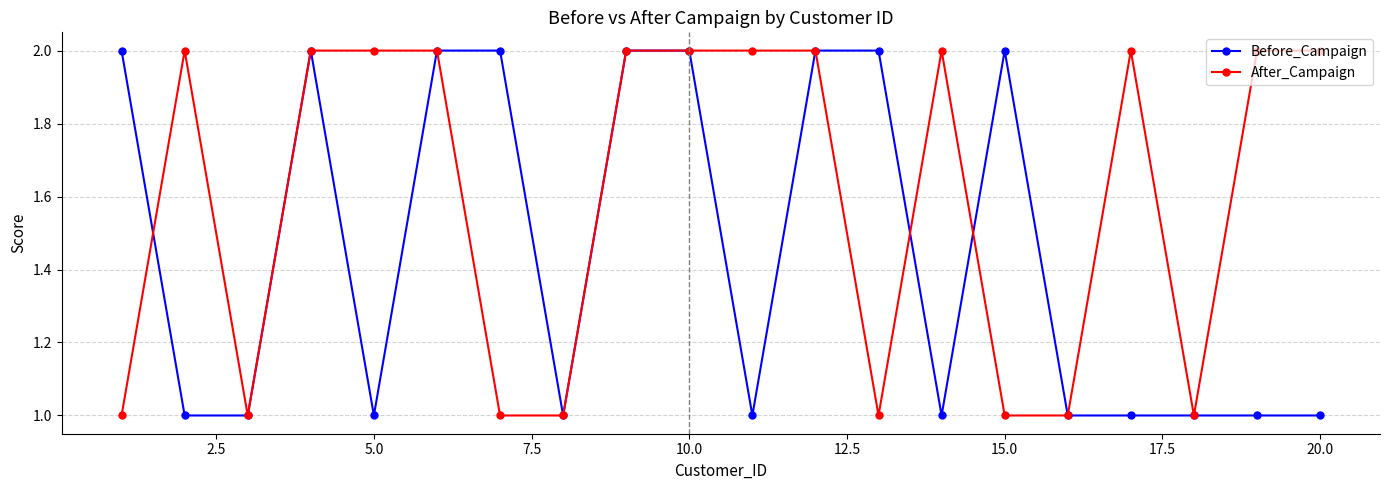

List the series in order of their overall mean, highest first.

After_Campaign, Before_Campaign